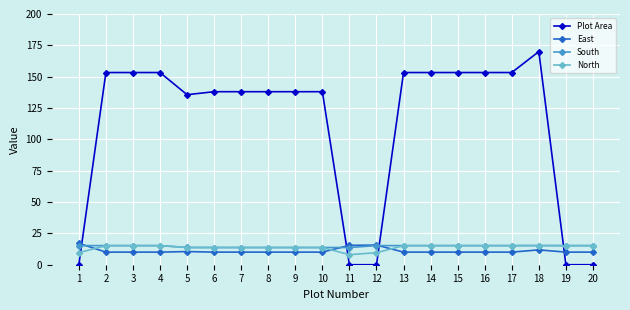

Where do South and Plot Area first cross each other?

1 and 2